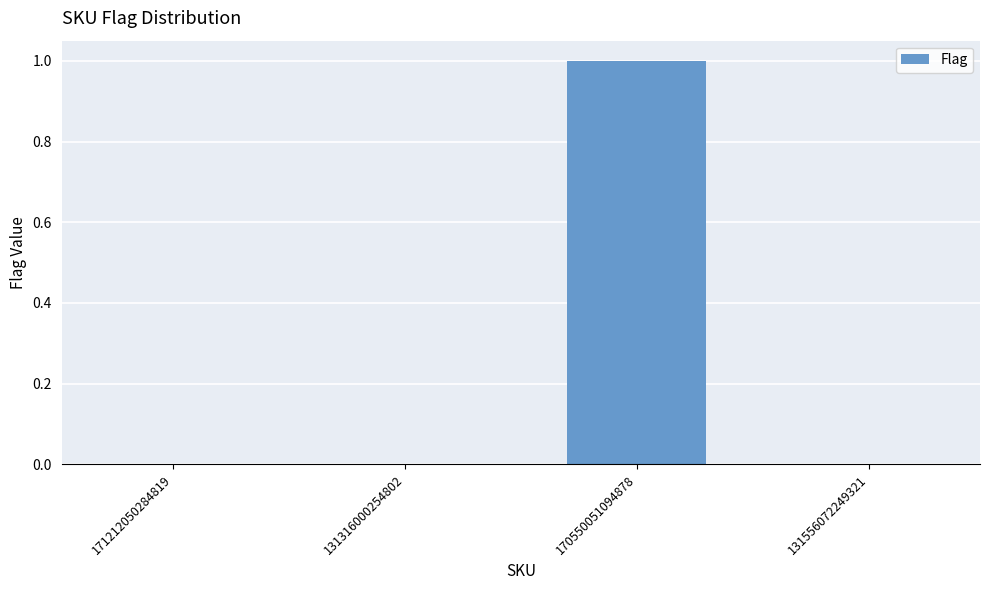

Is it true that the value at 170550051094878 is 1?

True